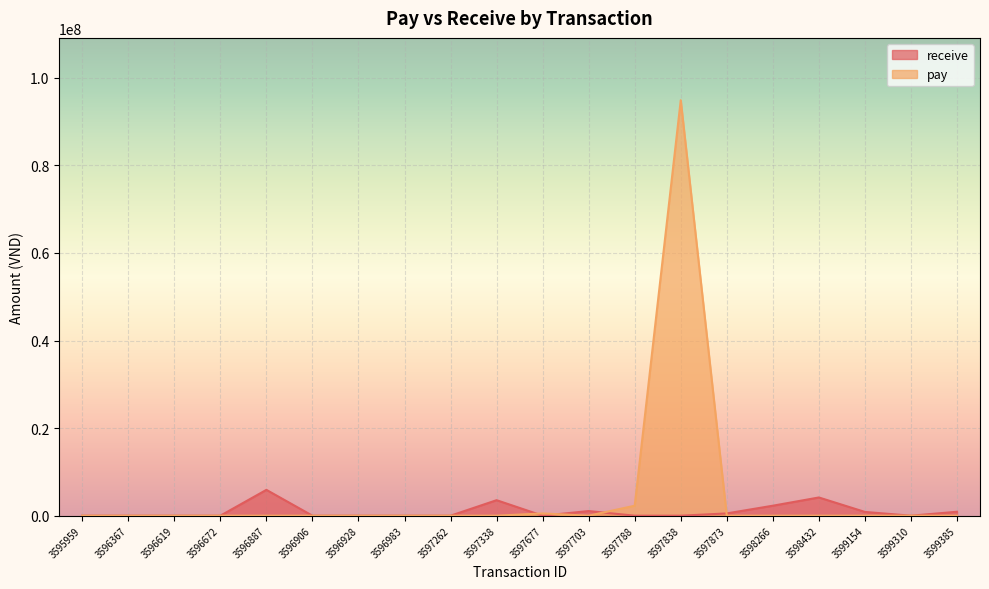

What are all the series names shown in the legend?

receive, pay